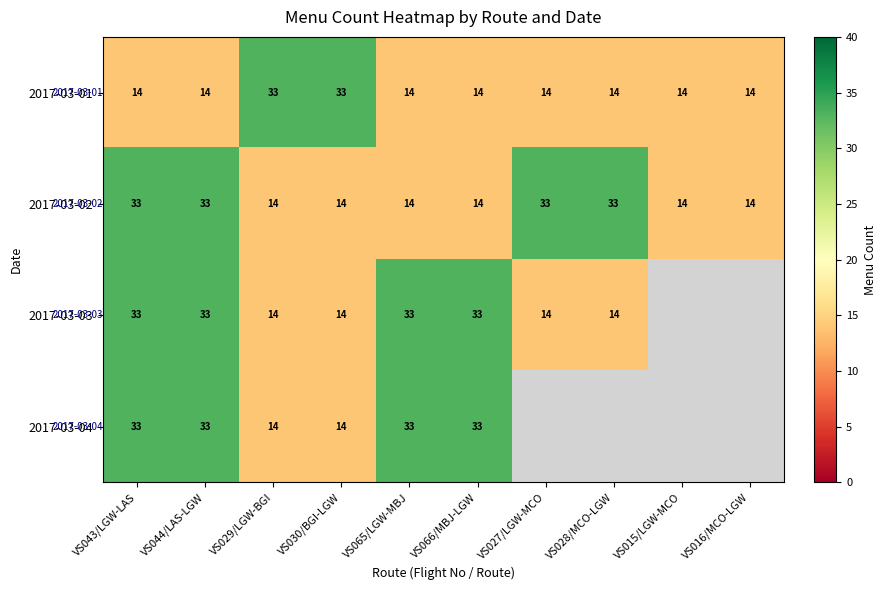

Is it true that 2017-03-01 equals 21 at VS027/LGW-MCO?

False